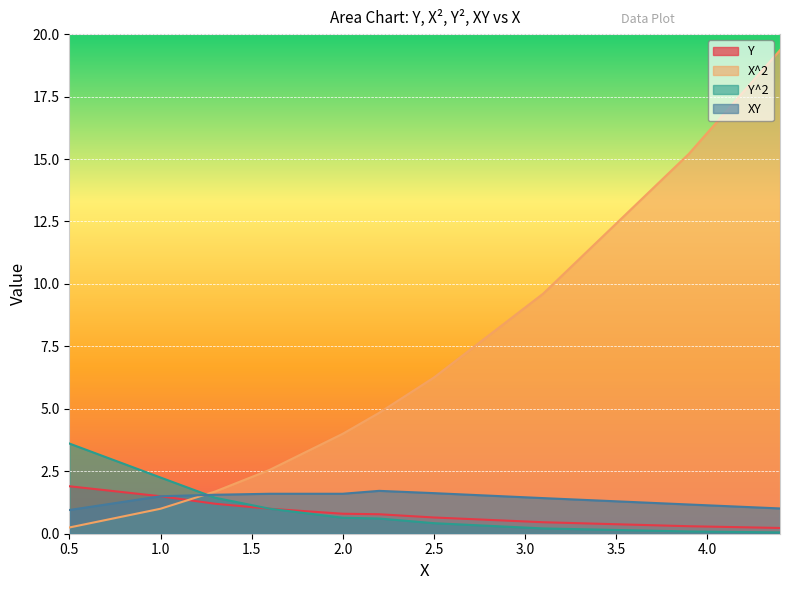

What is the approximate value of Y^2 at 4.4?

0.1